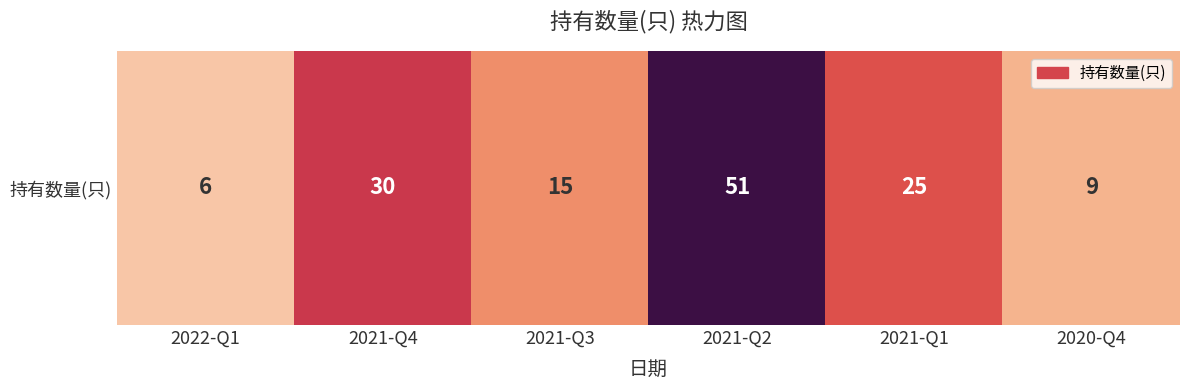

Reading left to right, list all the values displayed in this chart.

2022-Q1=6	2021-Q4=30	2021-Q3=15	2021-Q2=51	2021-Q1=25	2020-Q4=9